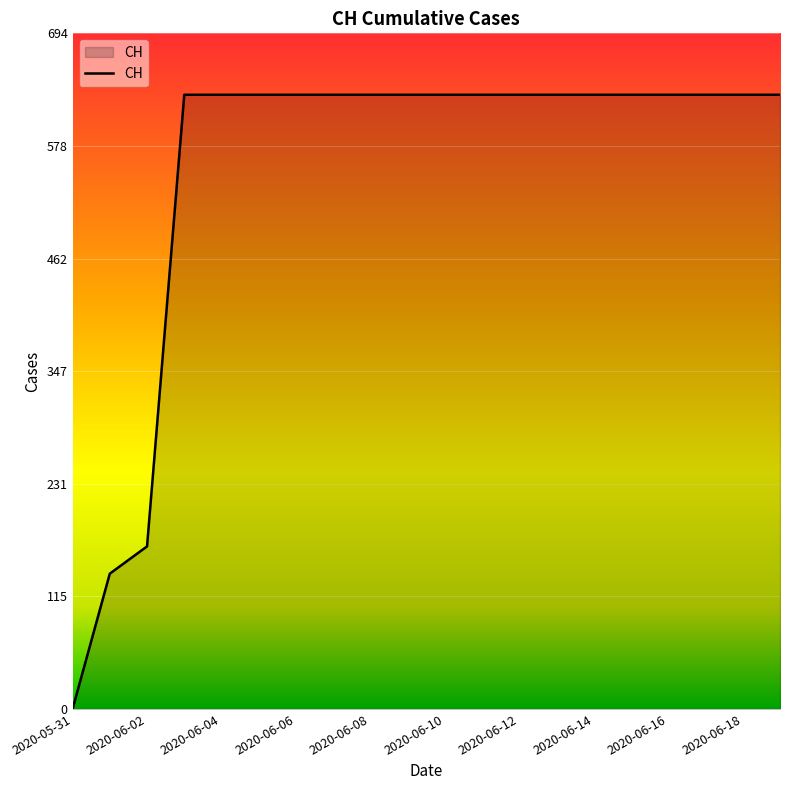

What is the maximum value shown in the chart?

631